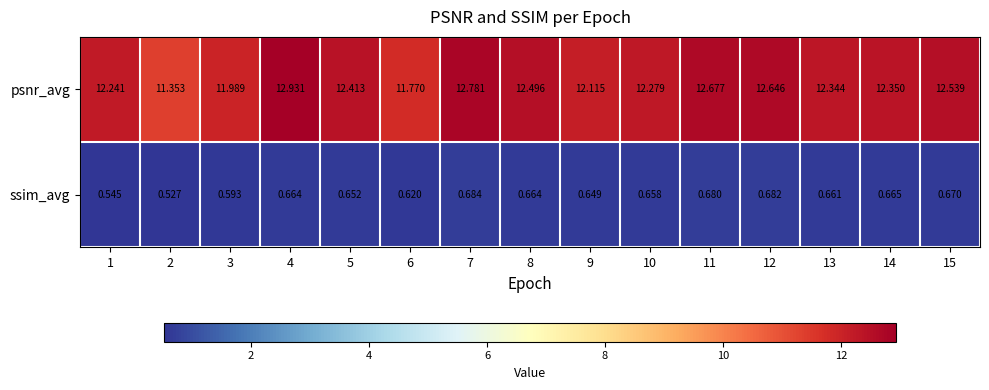

Which series has the widest spread of values?

psnr_avg